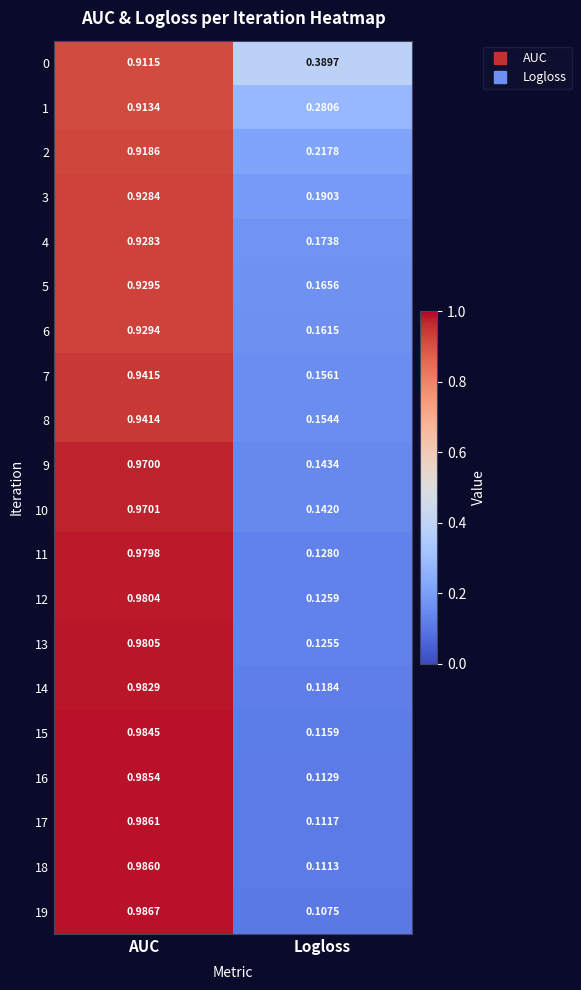

List the labels in order of 11 value, smallest first.

Logloss, AUC